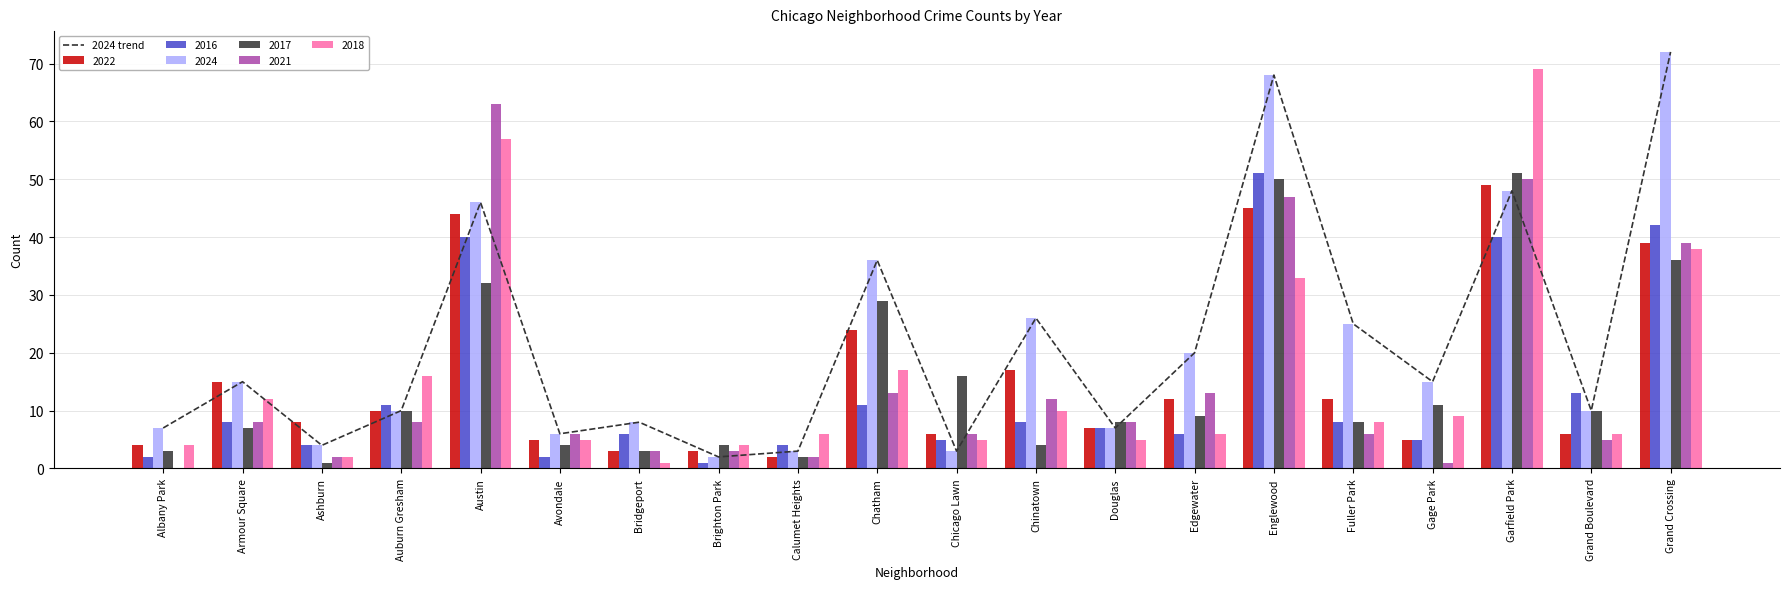

Which category has the highest value across all series?

Grand Crossing